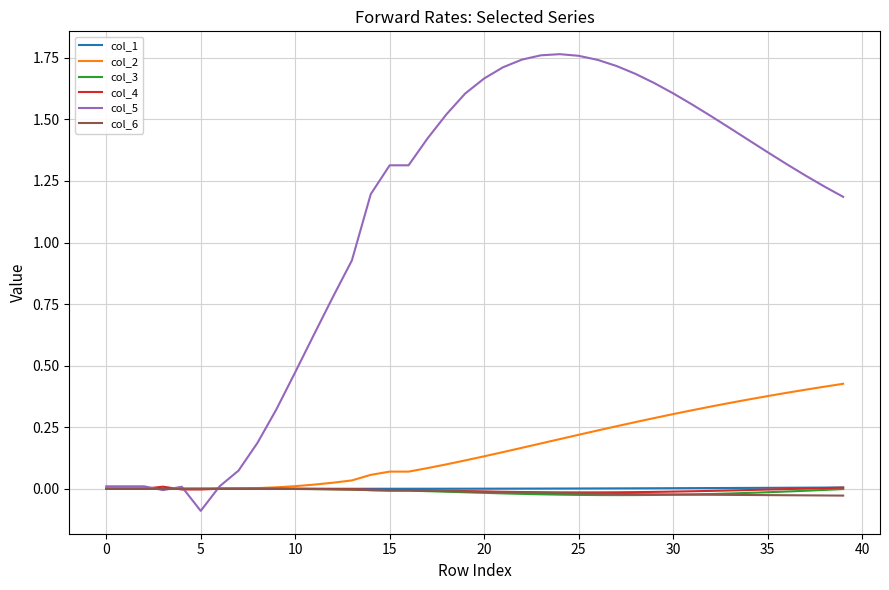

Which series has the largest total across all categories?

col_5